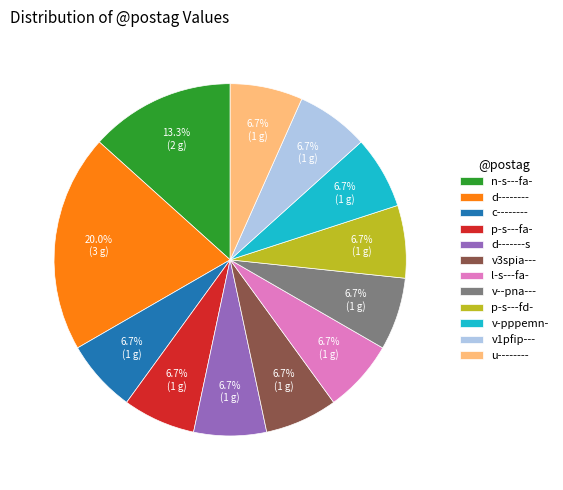

What is the ratio of the value at v-pppemn- to the value at d--------?

0.3